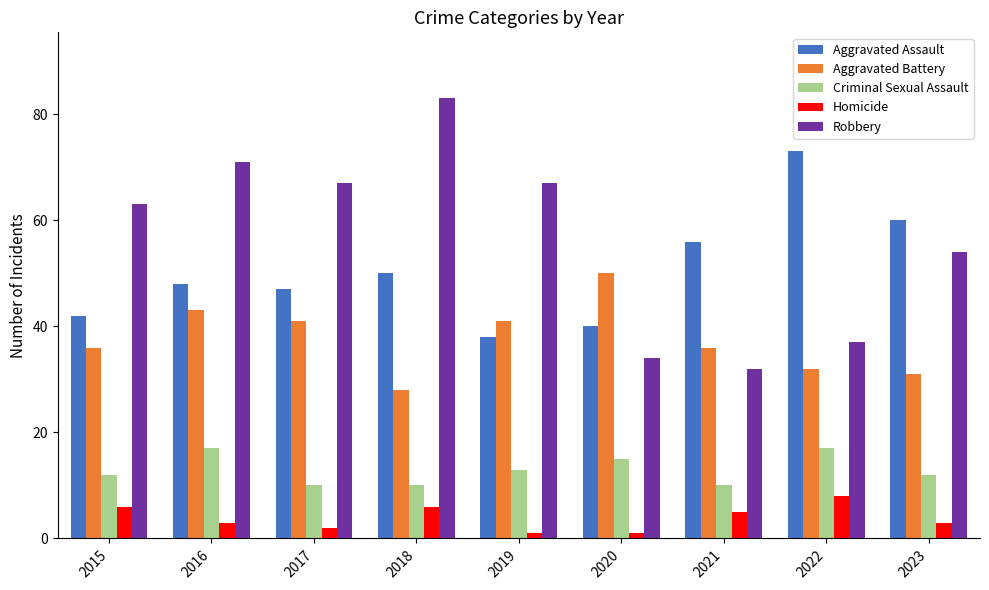

Reading right to left, what are all the values shown in this chart?

Aggravated Assault: 60	73	56	40	38	50	47	48	42
Aggravated Battery: 31	32	36	50	41	28	41	43	36
Criminal Sexual Assault: 12	17	10	15	13	10	10	17	12
Homicide: 3	8	5	1	1	6	2	3	6
Robbery: 54	37	32	34	67	83	67	71	63